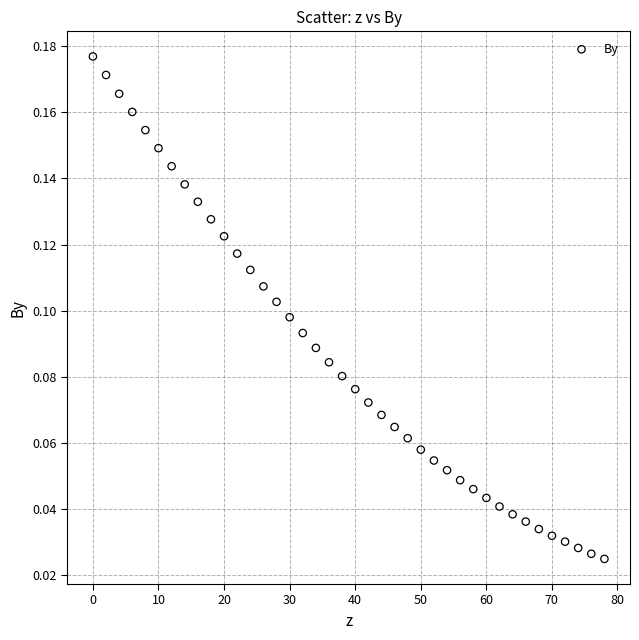

What is the range of X values (max minus min)?

78.0